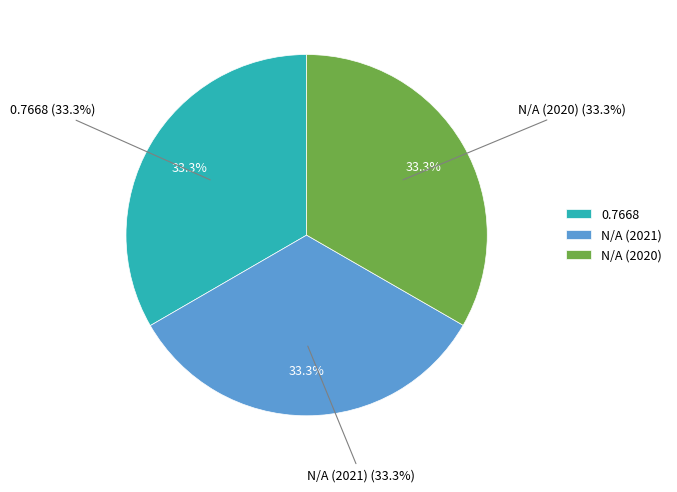

Does any single category account for the majority?

No